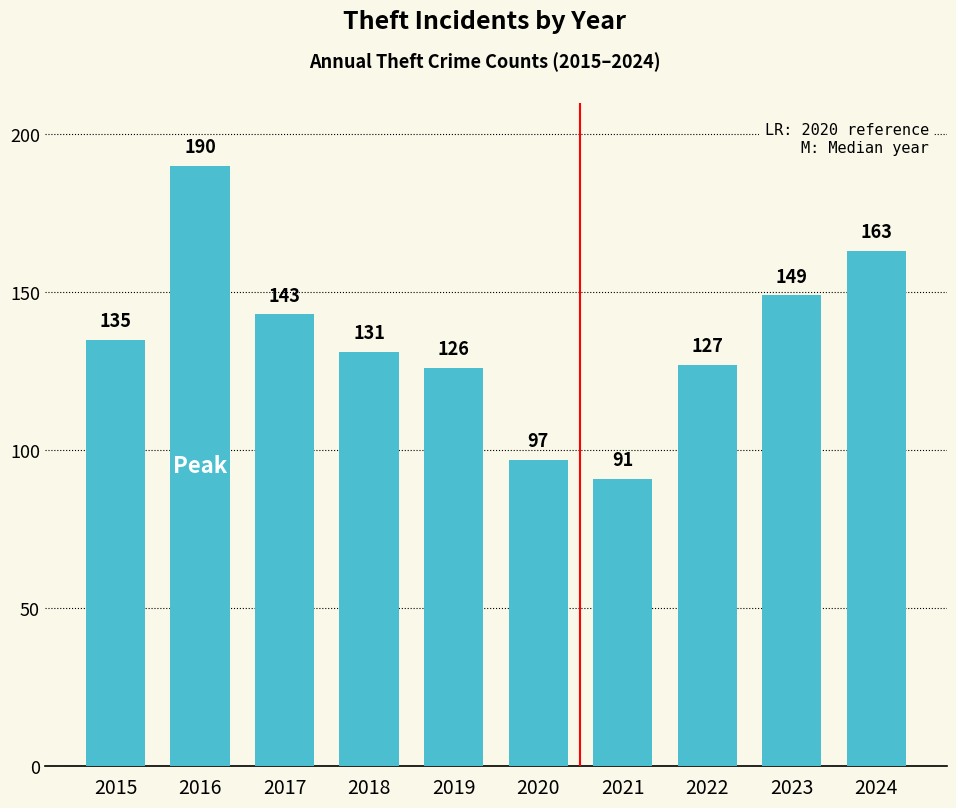

Is it true that the value at 2018 is 89?

False